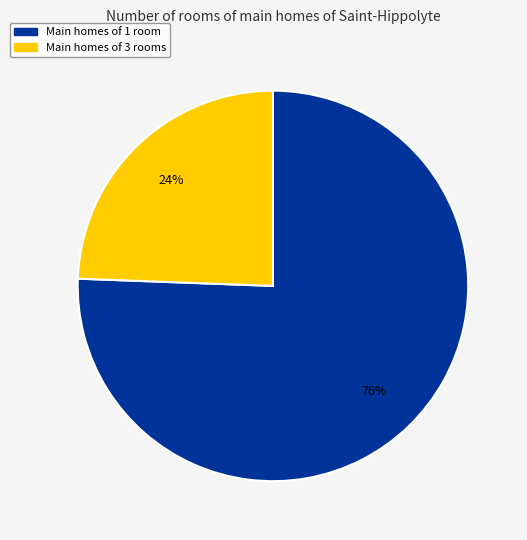

To the nearest percent, what is the average slice percentage?

50%